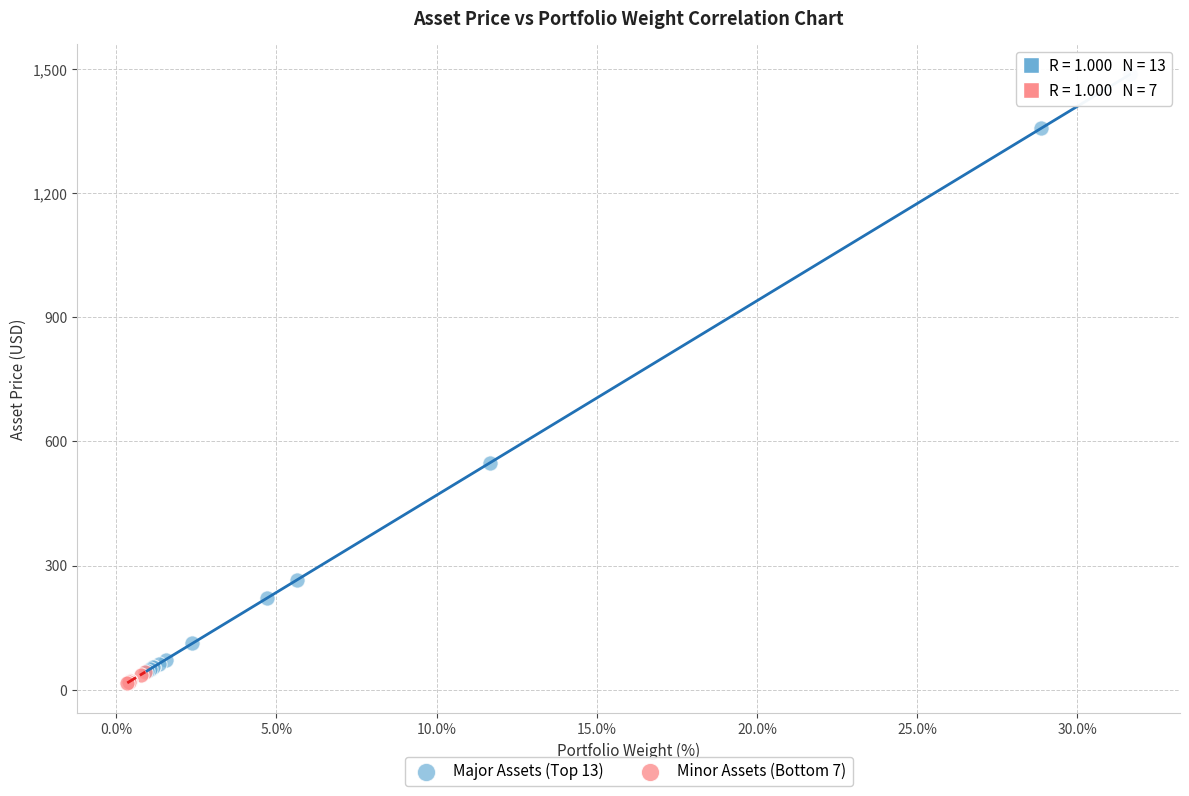

Which series contains the highest Y value?

Major Assets (Top 13)